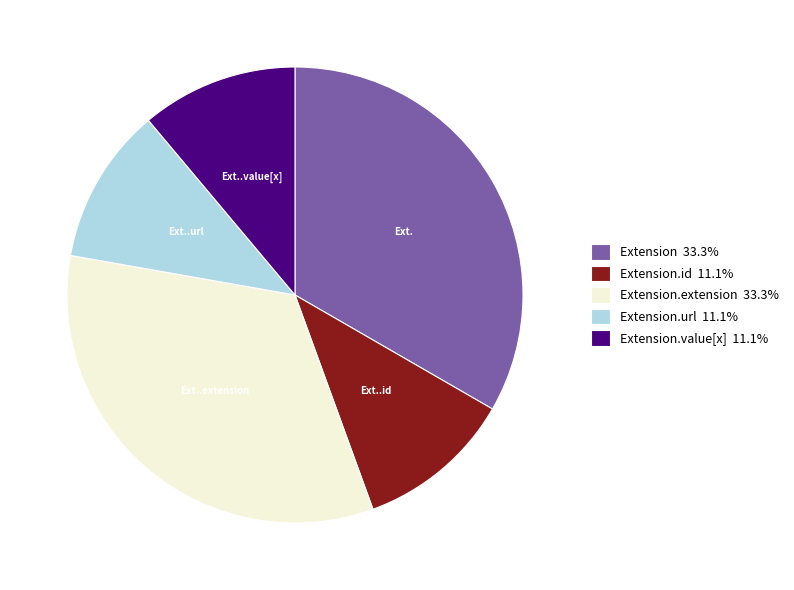

Count the number of slices in the pie.

5